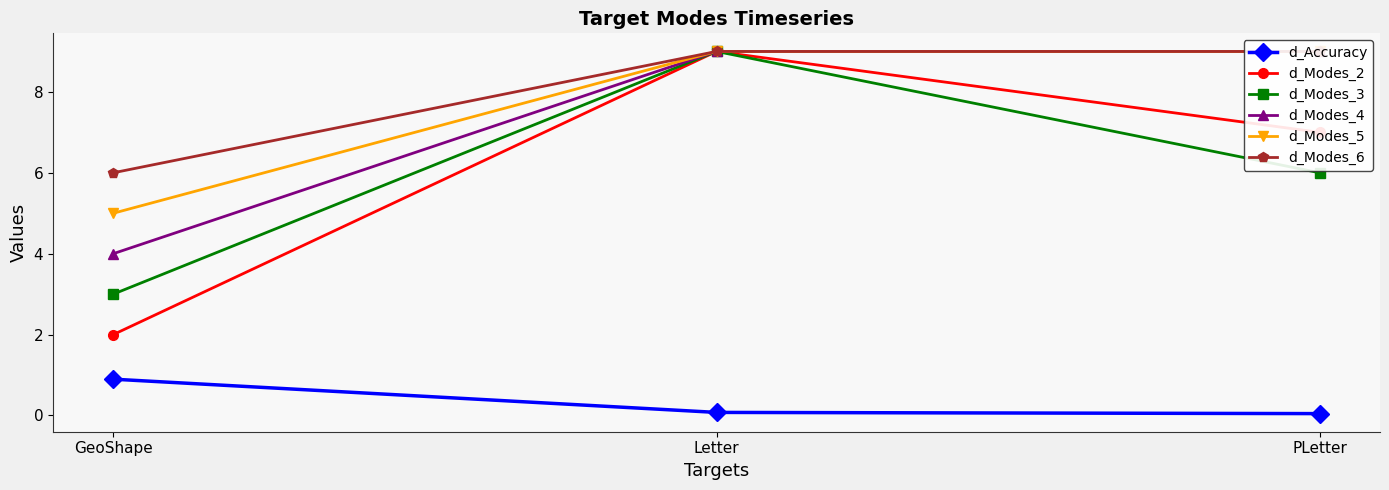

At GeoShape, list the series in order from smallest to largest.

d_Accuracy, d_Modes_2, d_Modes_3, d_Modes_4, d_Modes_5, d_Modes_6